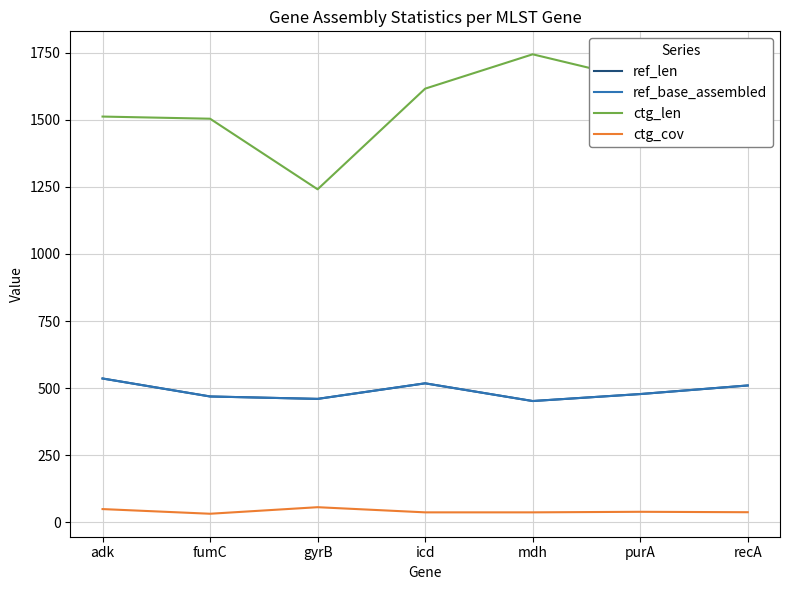

What is the label of the 2nd point from the left?

fumC